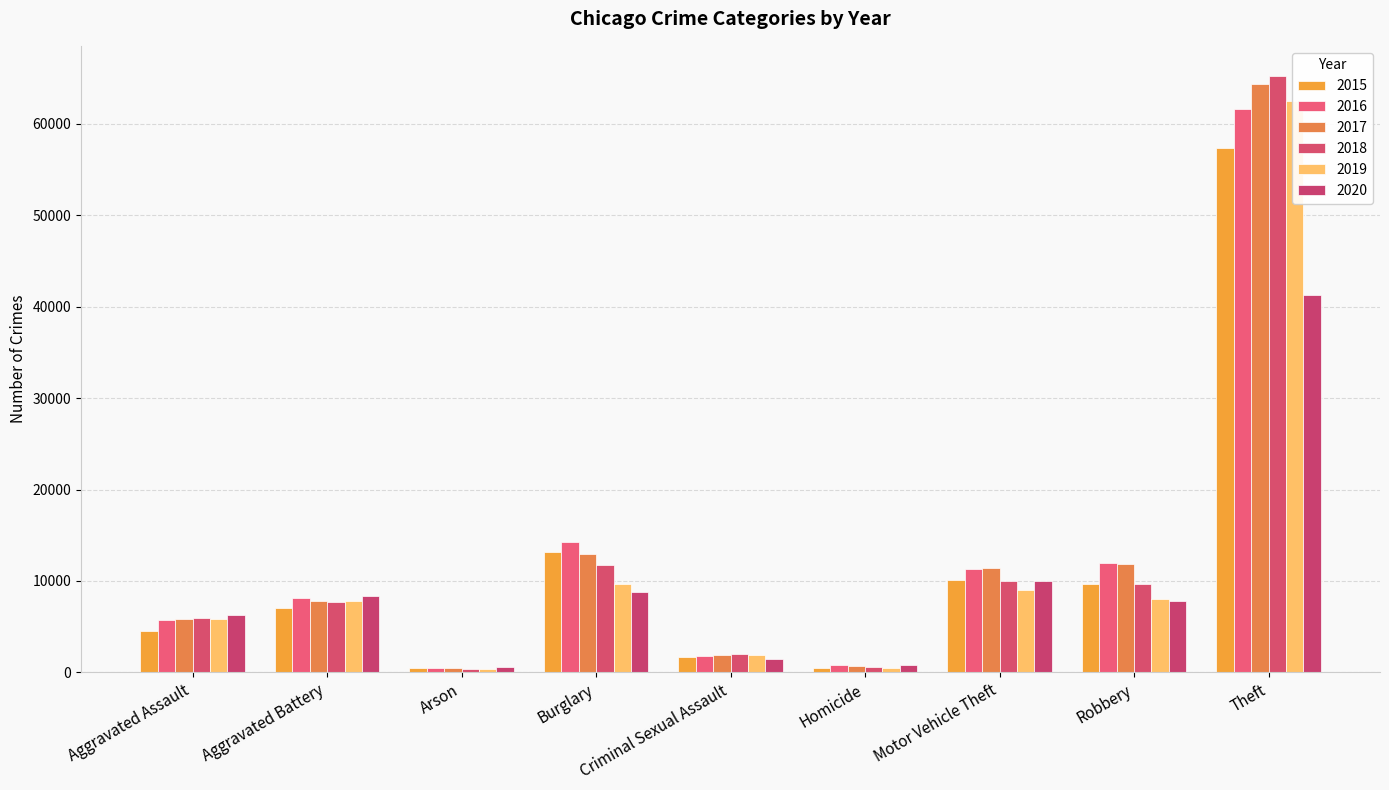

Rank the categories by 2019 value from lowest to highest.

Arson, Homicide, Criminal Sexual Assault, Aggravated Assault, Aggravated Battery, Robbery, Motor Vehicle Theft, Burglary, Theft